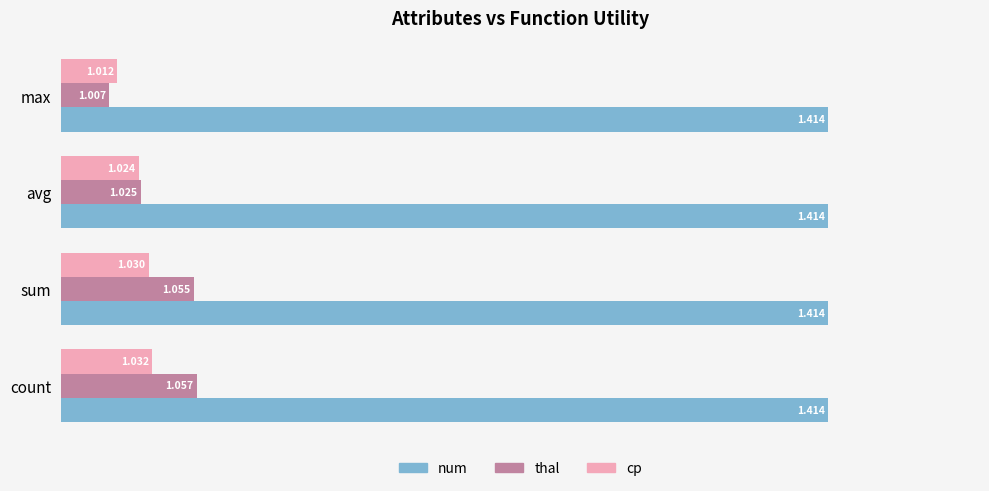

Which series has the largest total across all categories?

num